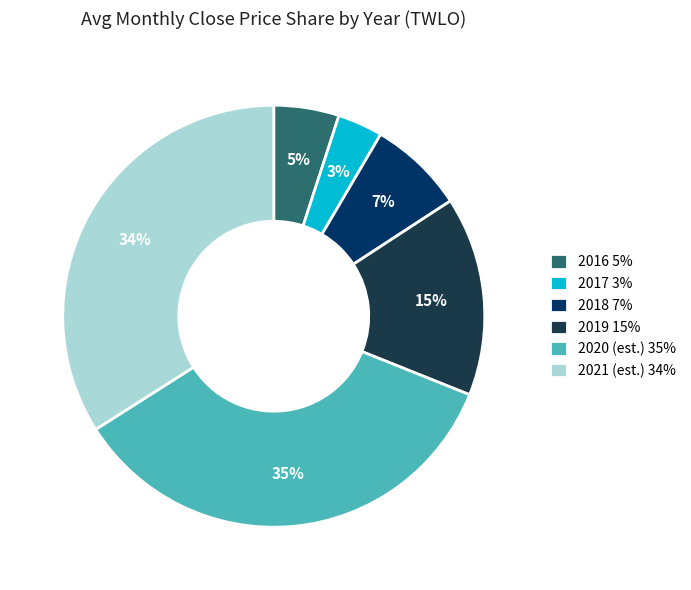

Which category has the smallest portion of the pie?

2017